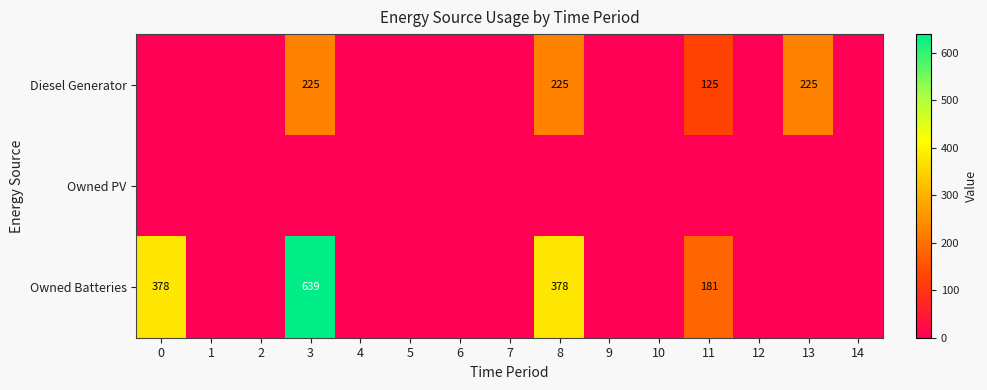

True or false: Diesel Generator has a value of 225 at 13.

True